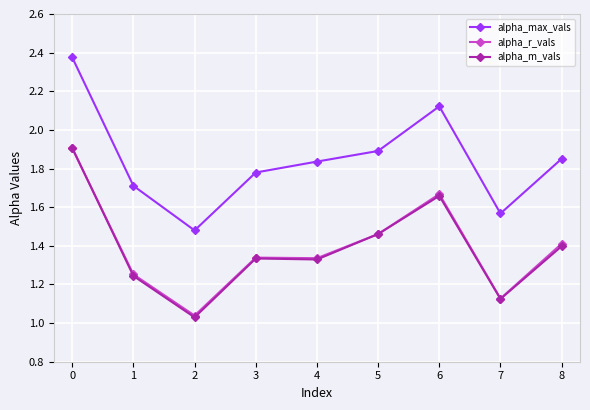

At how many categories does at least one series exceed 1?

9